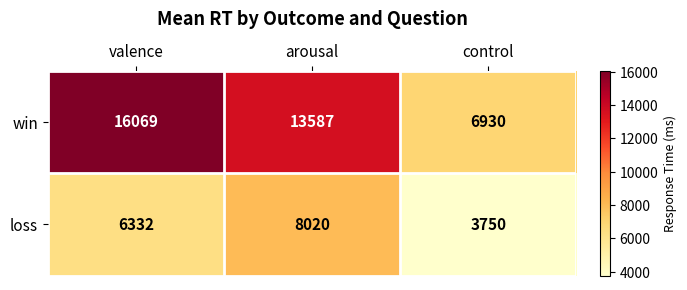

What is the total value across all series at control?

10680